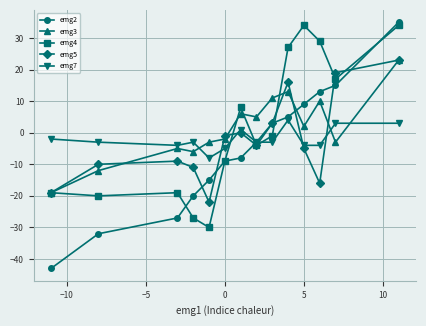

True or false: emg7 has more than 1 points higher than both neighbors.

True